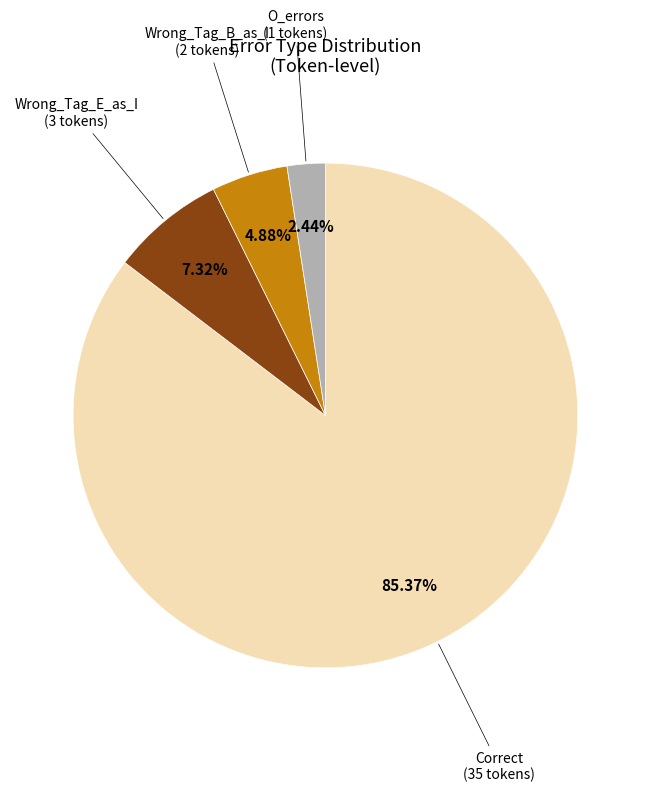

Approximately how many times larger is the value at Wrong_Tag_B_as_I compared to O_errors?

2.0